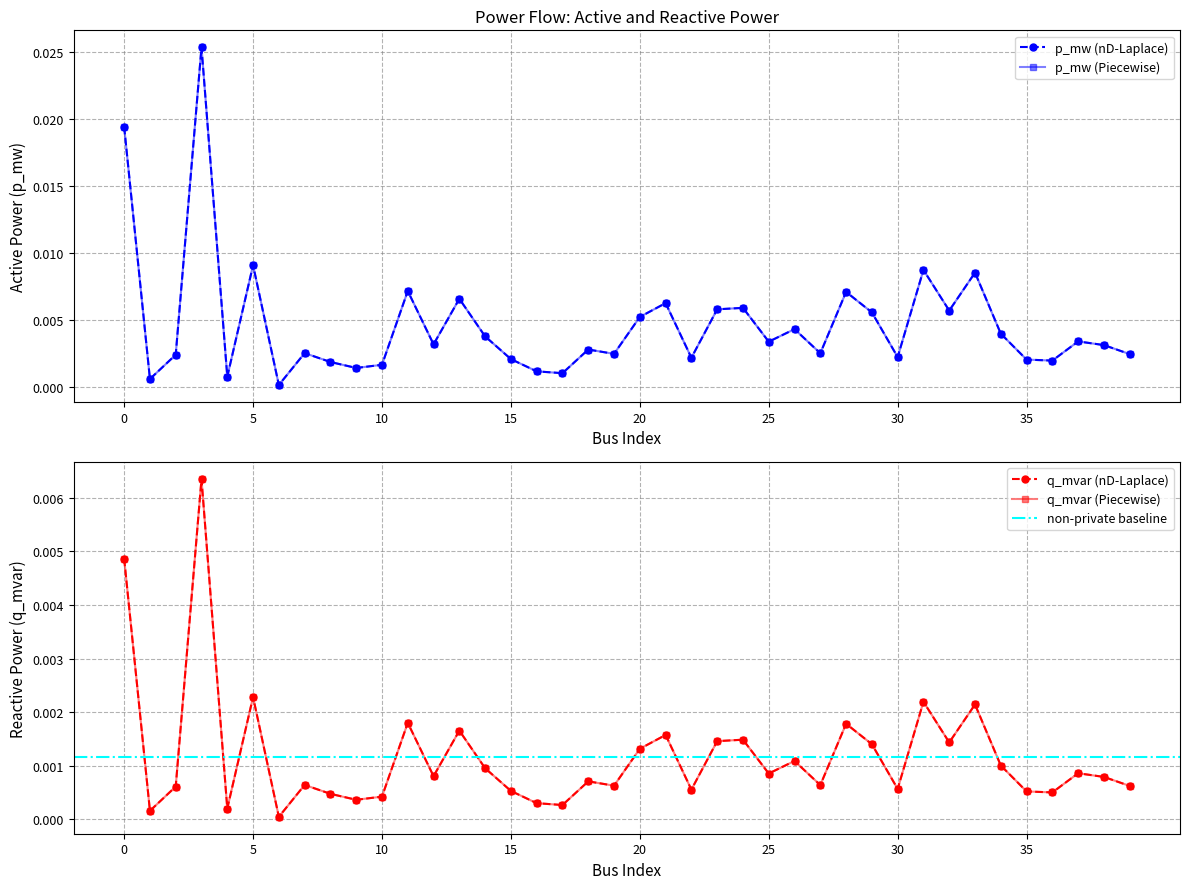

True or false: p_mw and q_mvar cross at least once.

False